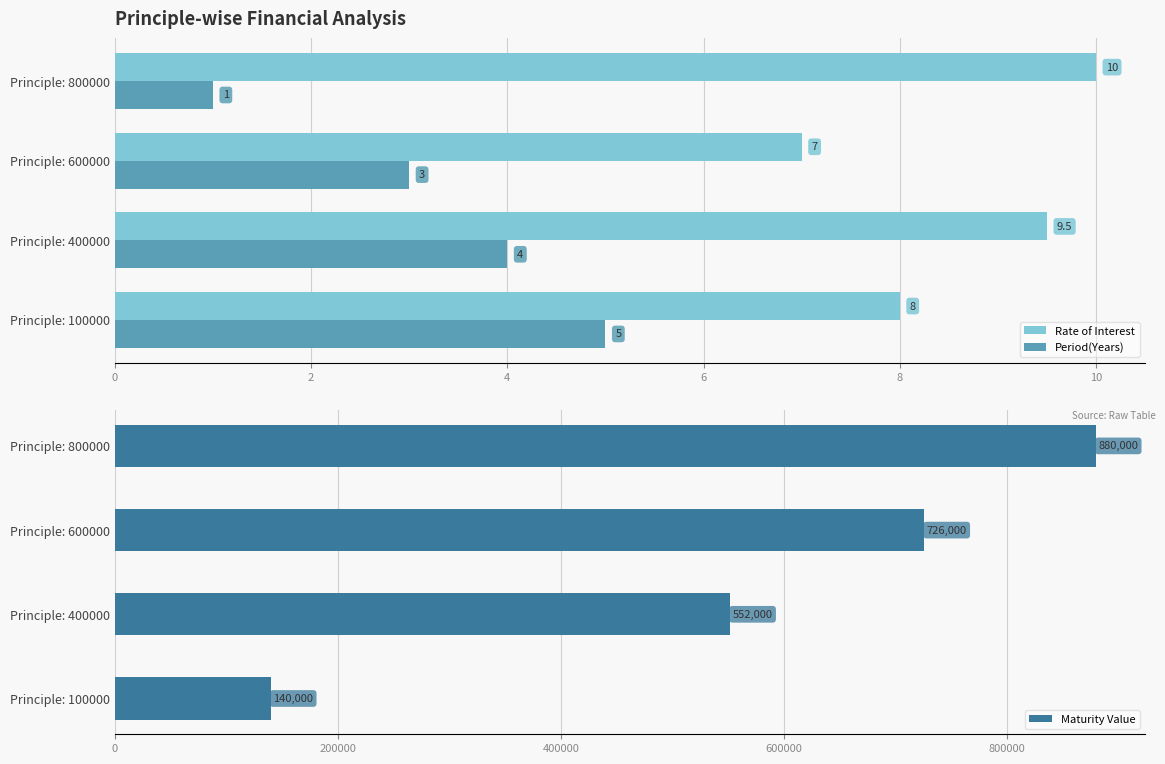

Rank the categories by Period(Years) value from lowest to highest.

Principle: 800000, Principle: 600000, Principle: 400000, Principle: 100000